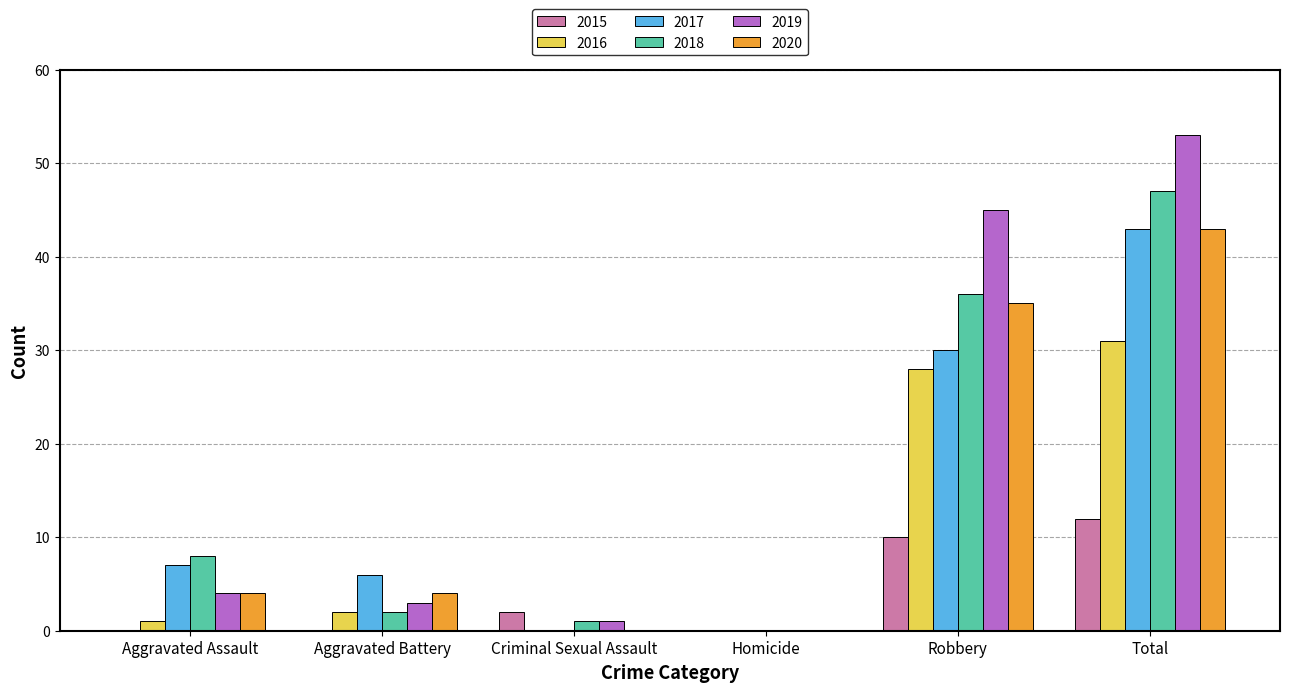

Which category has the highest value across all series?

Total